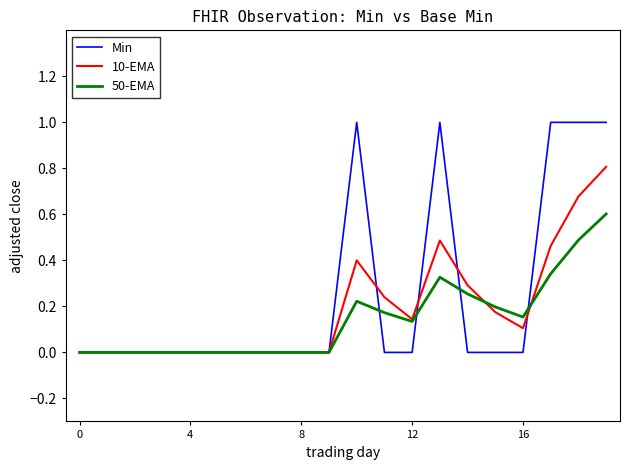

What is the maximum value shown in the chart?

1.0